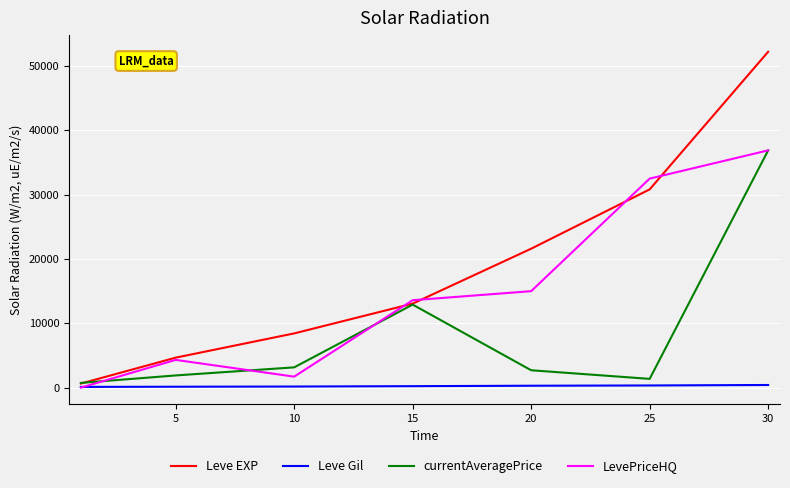

List the series in order of their overall mean, highest first.

Leve EXP, LevePriceHQ, currentAveragePrice, Leve Gil